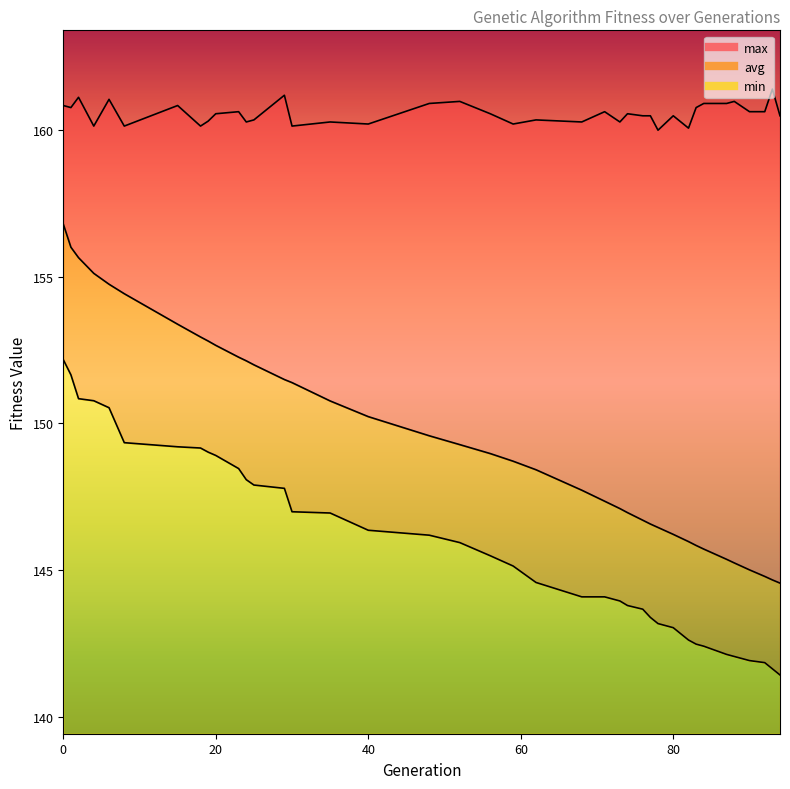

Reading left to right, list all the values displayed in this chart.

min: 152.2	151.7	150.8	150.8	150.5	149.3	149.2	149.2	149.0	148.9	148.5	148.1	147.9	147.8	147.0	147.0	146.4	146.2	145.9	145.5	145.1	144.6	144.1	144.1	144.0	143.8	143.7	143.4	143.2	143.0	142.6	142.5	142.4	142.1	142.1	141.9	141.9	141.6	141.4
max: 160.8	160.8	161.1	160.1	161.0	160.1	160.8	160.1	160.3	160.5	160.6	160.3	160.3	161.2	160.1	160.3	160.2	160.9	161.0	160.5	160.2	160.3	160.3	160.6	160.3	160.5	160.5	160.5	160.0	160.5	160.1	160.8	160.9	160.9	161.0	160.6	160.6	161.4	160.5
avg: 156.8	156.0	155.6	155.1	154.7	154.4	153.4	152.9	152.8	152.7	152.3	152.1	152.0	151.5	151.4	150.8	150.2	149.6	149.3	149.0	148.7	148.4	147.7	147.4	147.1	147.0	146.7	146.6	146.5	146.2	146.0	145.8	145.7	145.4	145.3	145.0	144.8	144.7	144.6